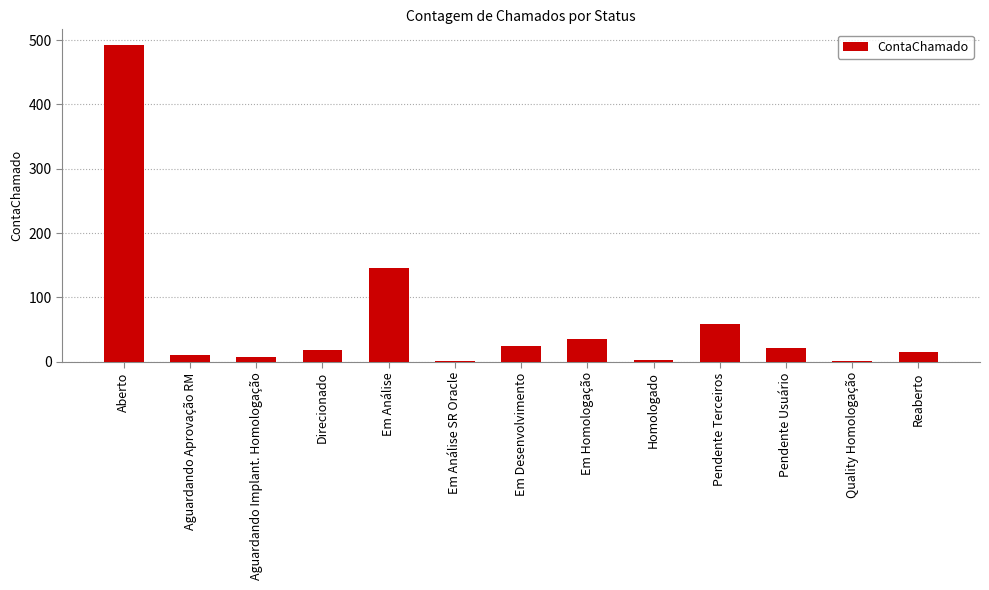

Is it true that the value at Em Análise is 146?

True